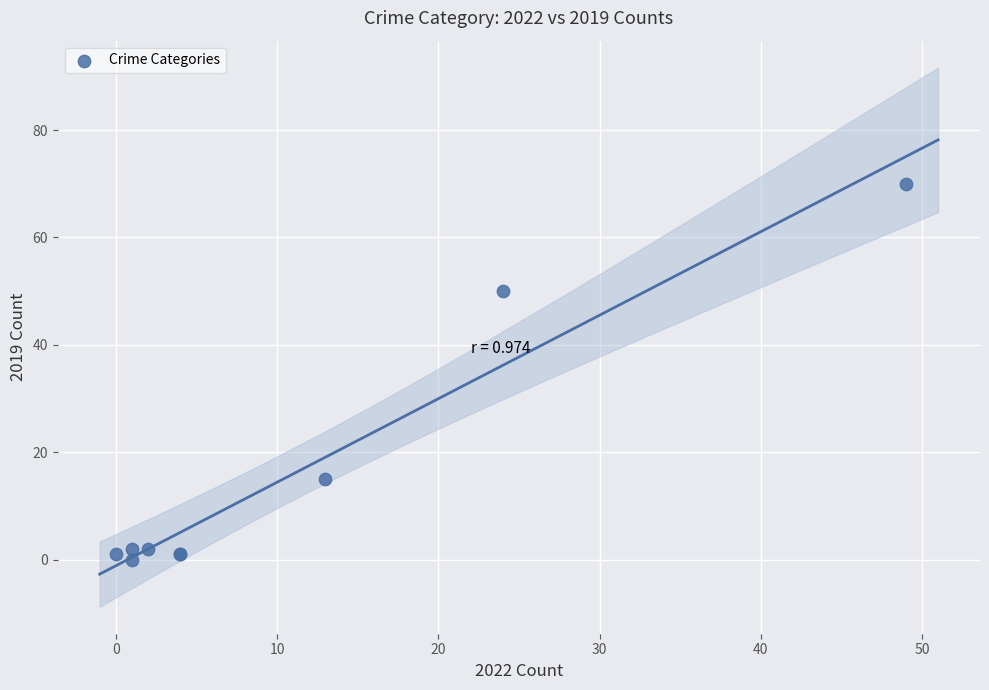

What Y value in the scatter plot is closest to 35?

50